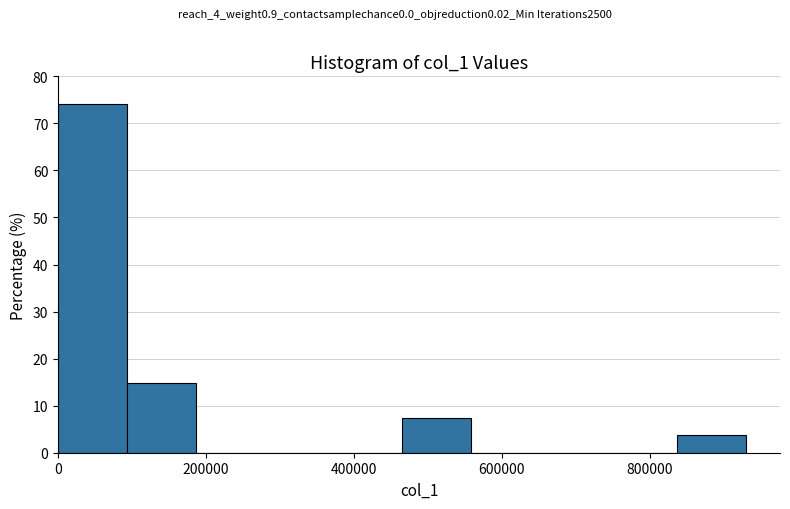

Over which range of the x-axis is the bar tallest?

0 to 100000